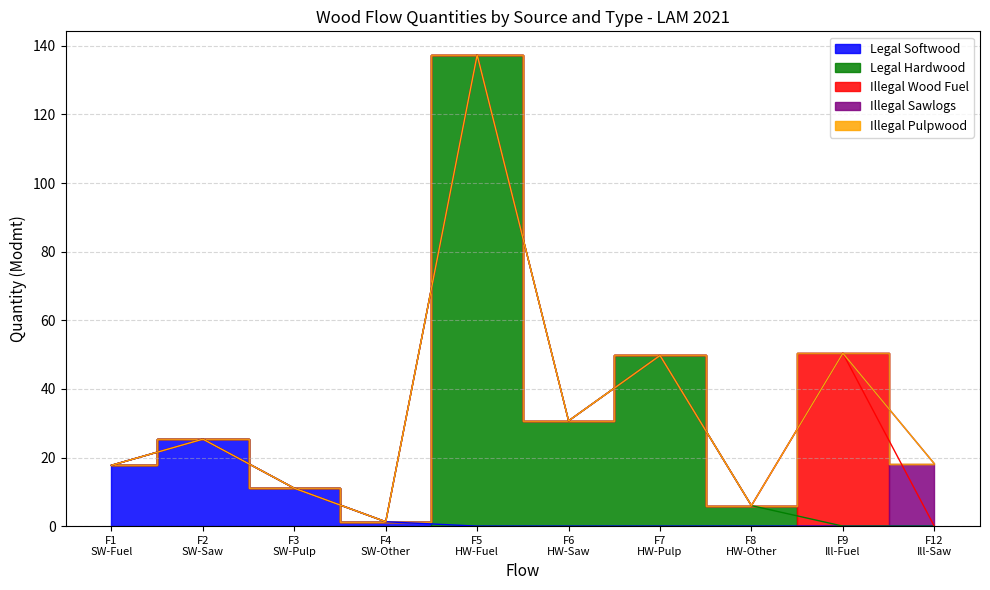

Is it true that Illegal Pulpwood equals -13.5 at F5?

False